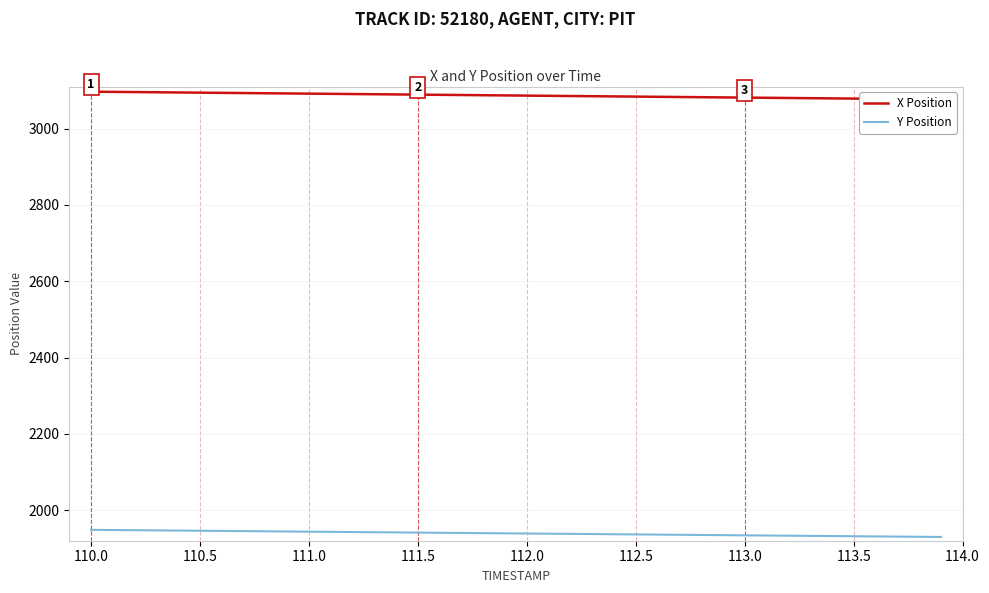

True or false: X Position and Y Position intersect in this chart.

False